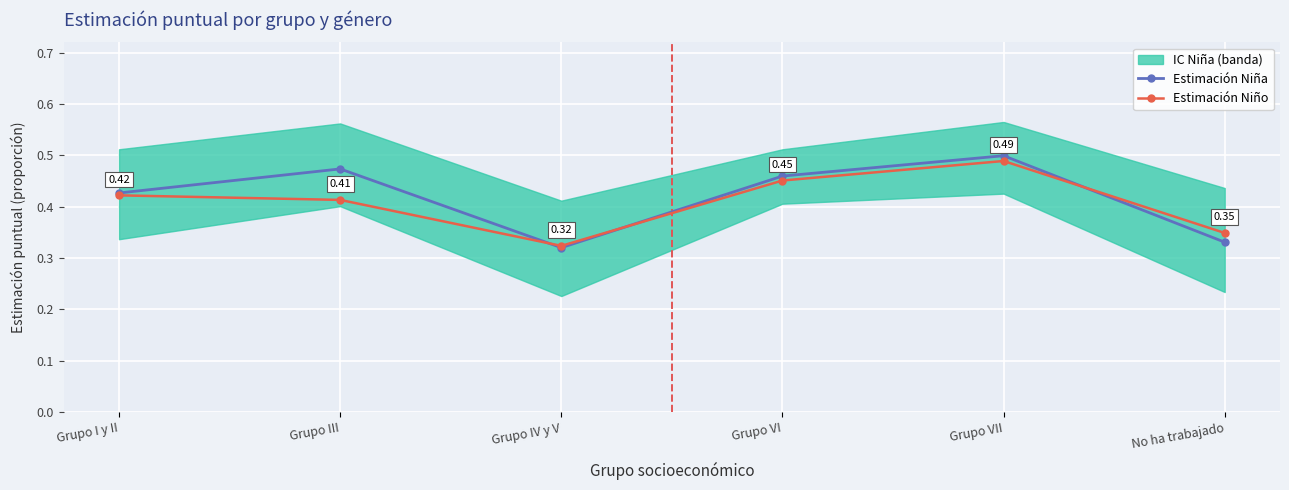

Between which two adjacent categories do Estimación Niño and Estimación Niña first intersect?

Grupo III and Grupo IV y V